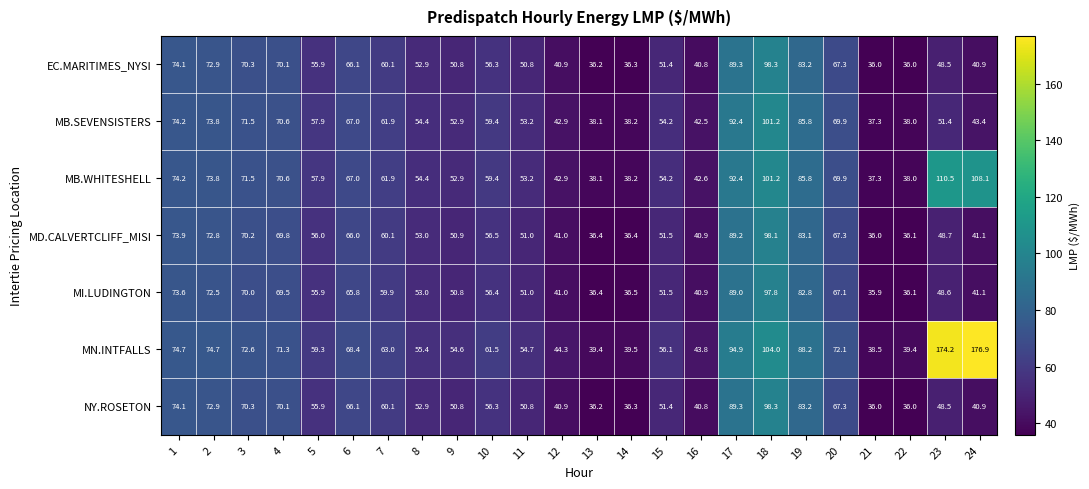

What is the maximum value for MI.LUDINGTON?

97.8